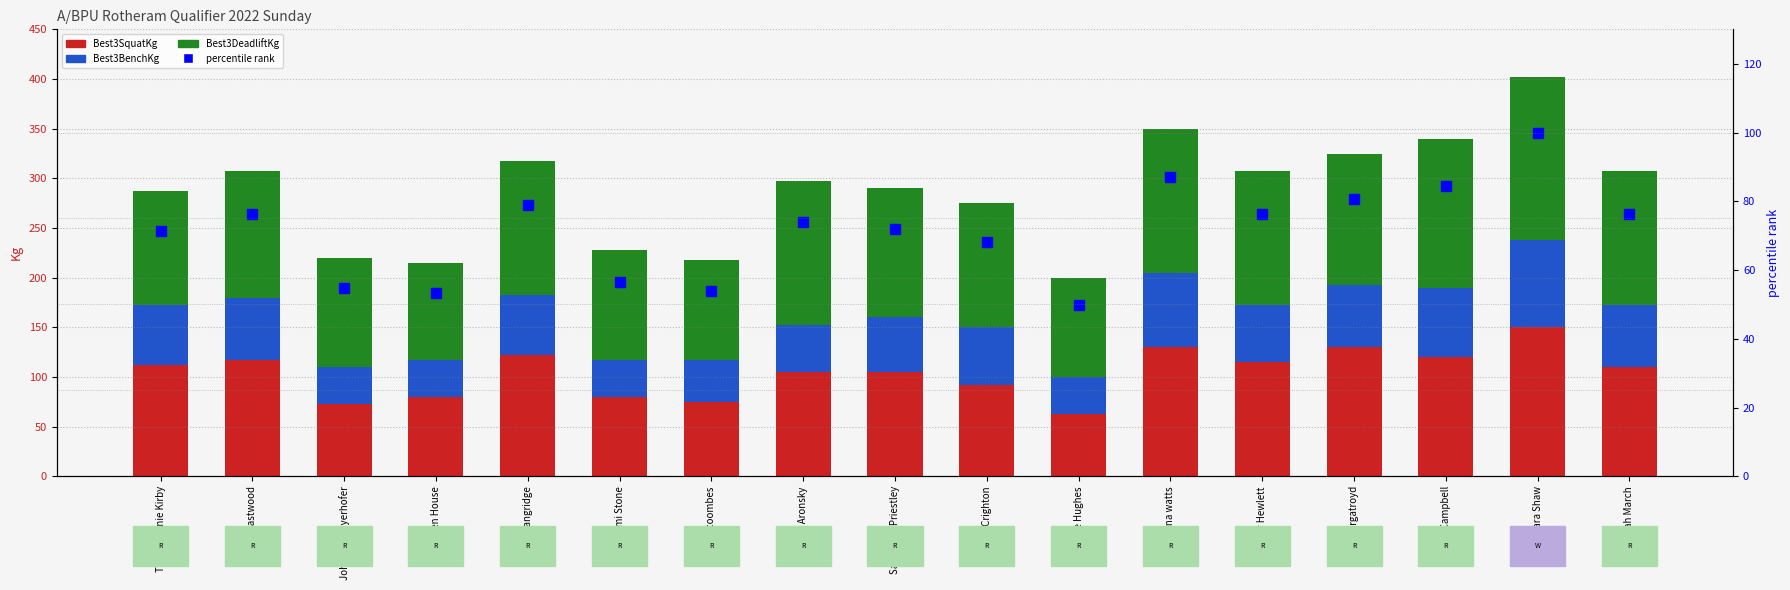

What is the difference between the maximum and minimum values in the Best3BenchKg series?

50.0